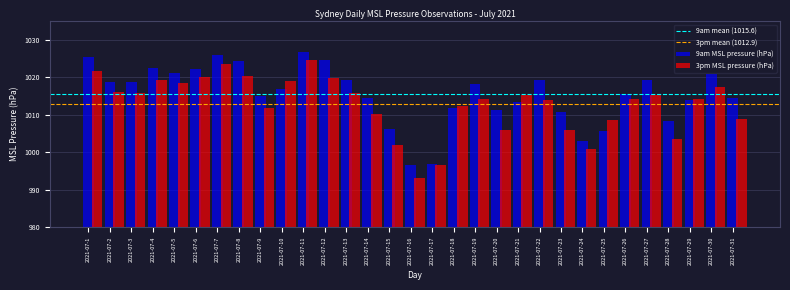

What is the total value across all series at 2021-07-6?

2042.2